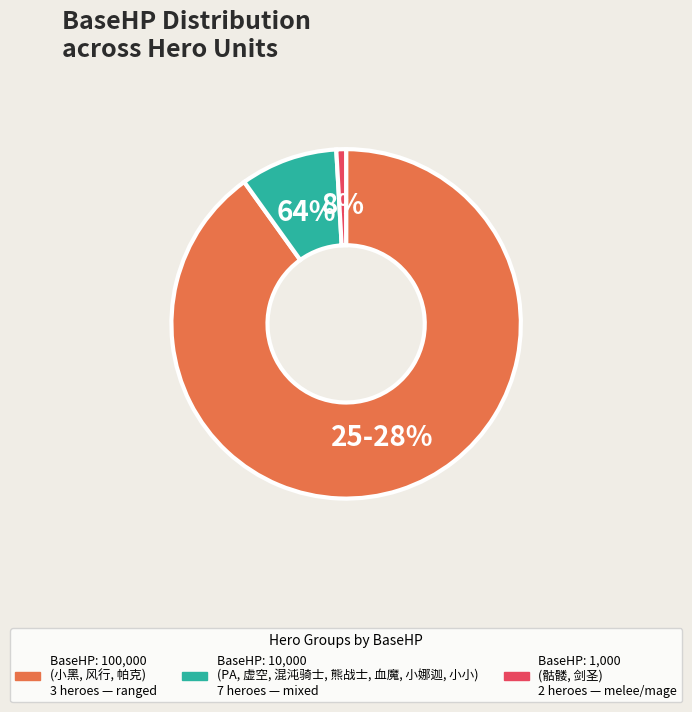

Is there a majority slice in this chart?

Yes